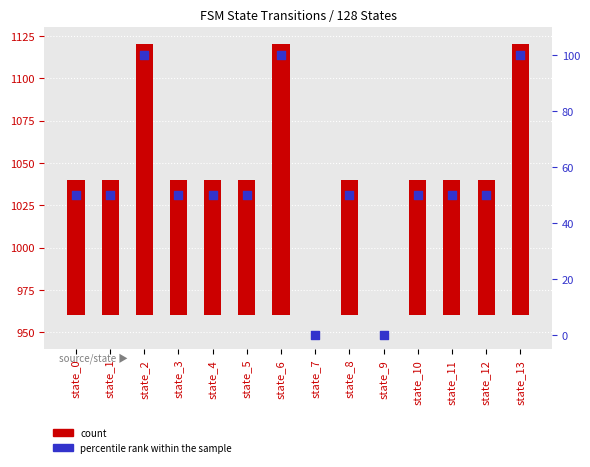

Which series has the largest total across all categories?

count